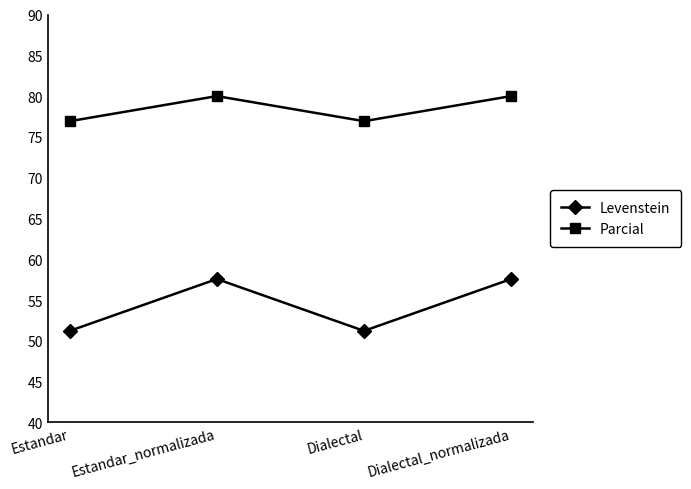

How many interior local peaks does the Levenstein series have?

1